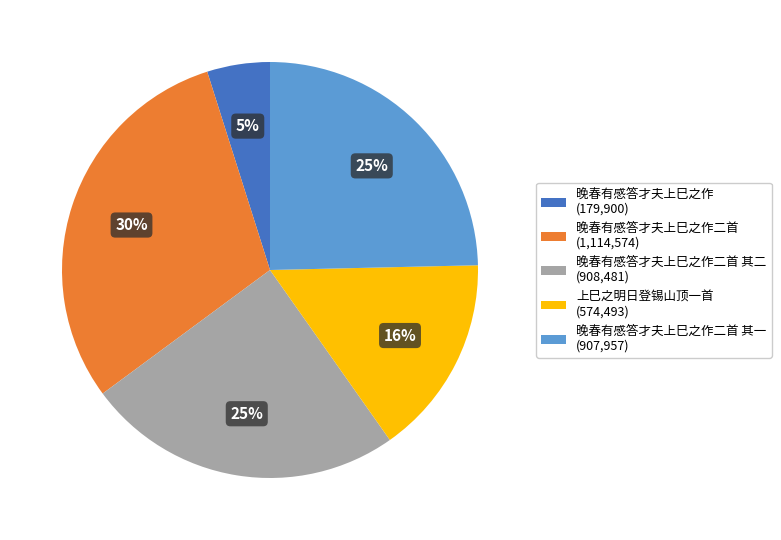

To the nearest percent, what is the difference between the largest and smallest slice percentages?

25%